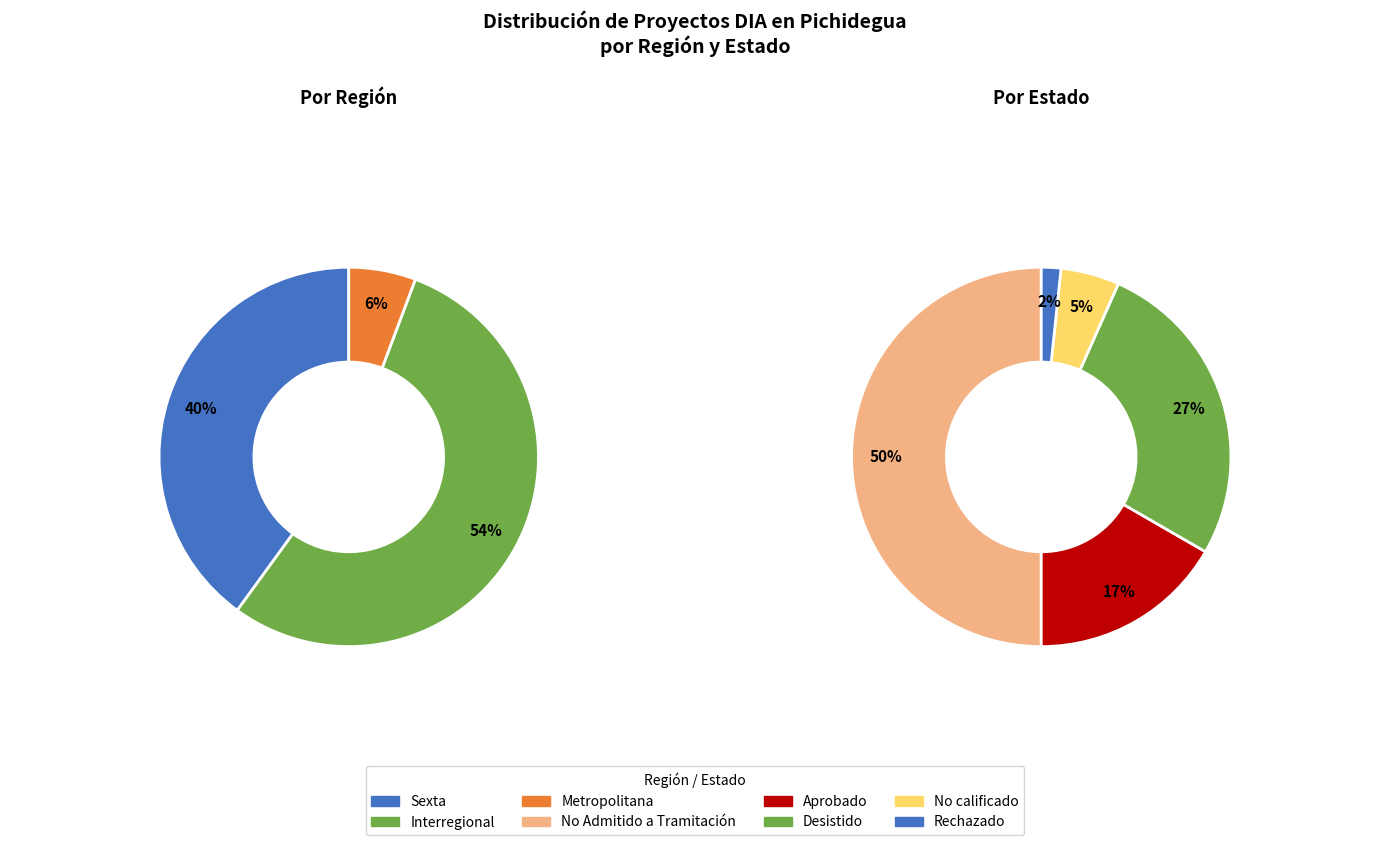

To the nearest percent, what percentage of the pie is Sexta?

40%